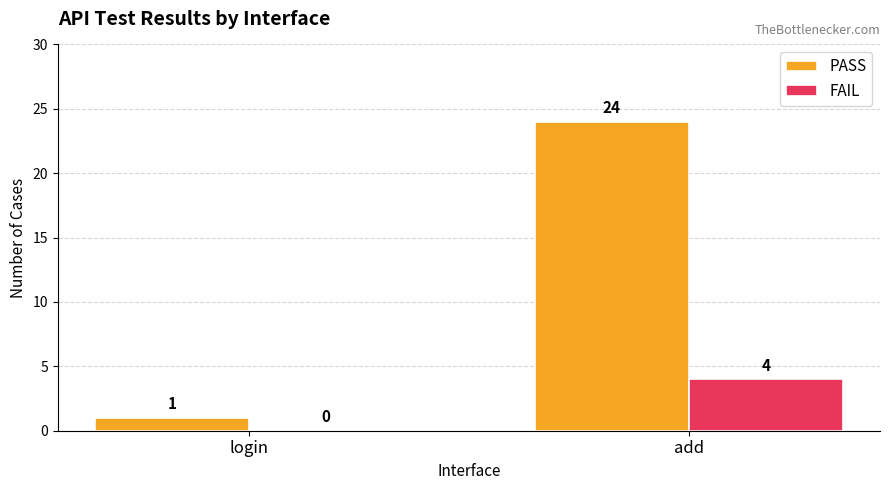

What are all the series names shown in the legend?

PASS, FAIL